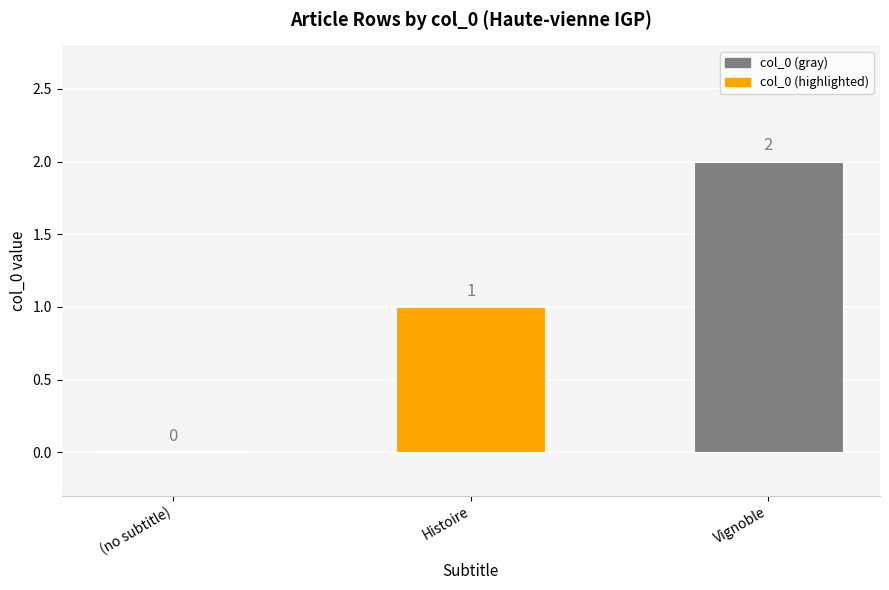

True or false: the data shows 1 at Vignoble.

False